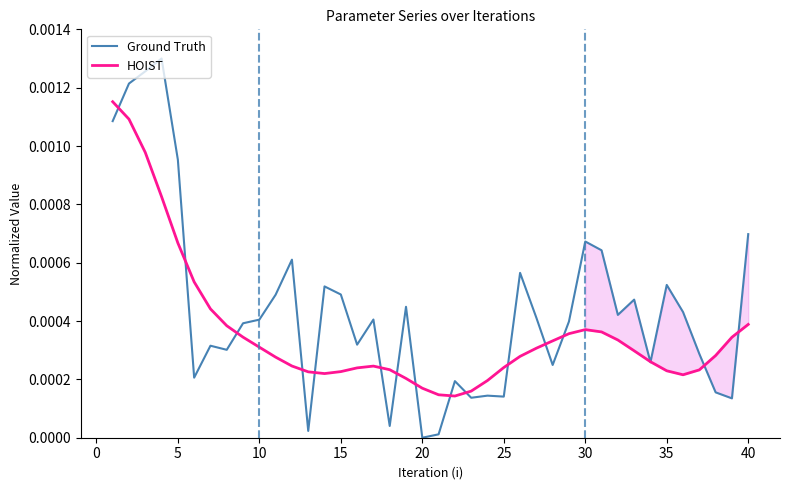

The value of Ground Truth at 17 is 0.0. True or false?

False